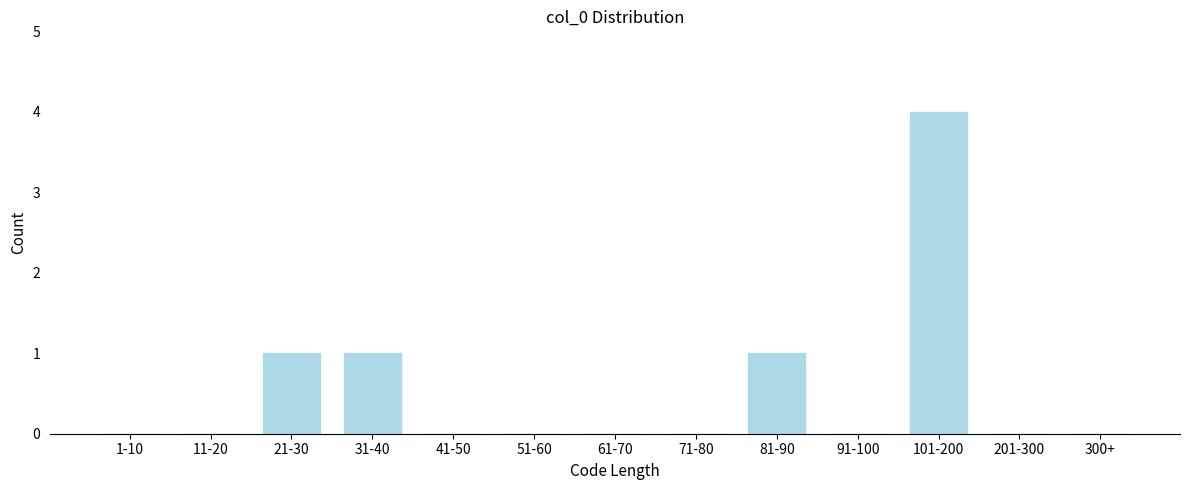

Reading right to left, list all the values displayed in this chart.

300+=0	201-300=0	101-200=4	91-100=0	81-90=1	71-80=0	61-70=0	51-60=0	41-50=0	31-40=1	21-30=1	11-20=0	1-10=0